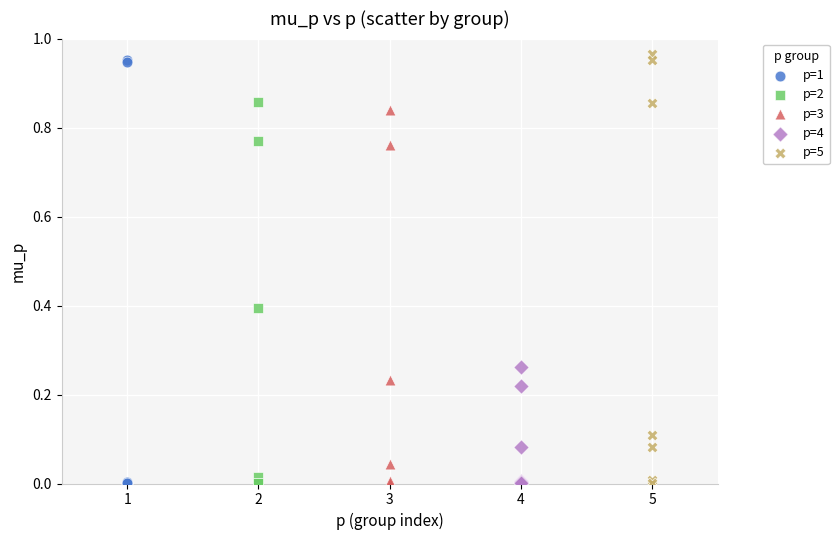

Which series reaches the maximum Y coordinate?

p=5